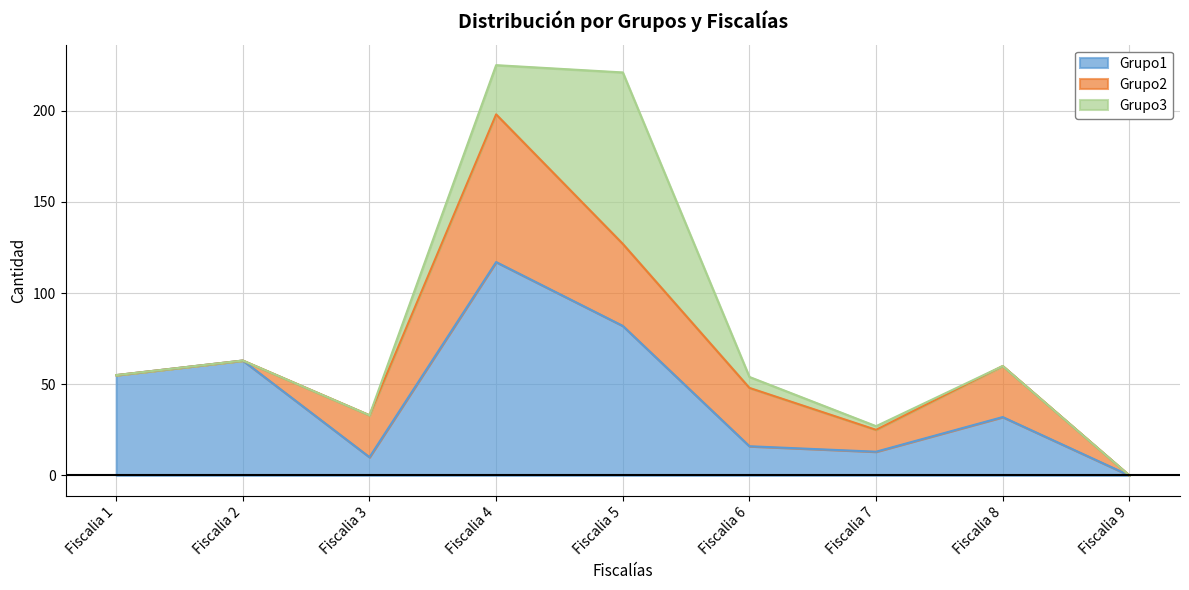

What are all the series names shown in the legend?

Grupo1, Grupo2, Grupo3